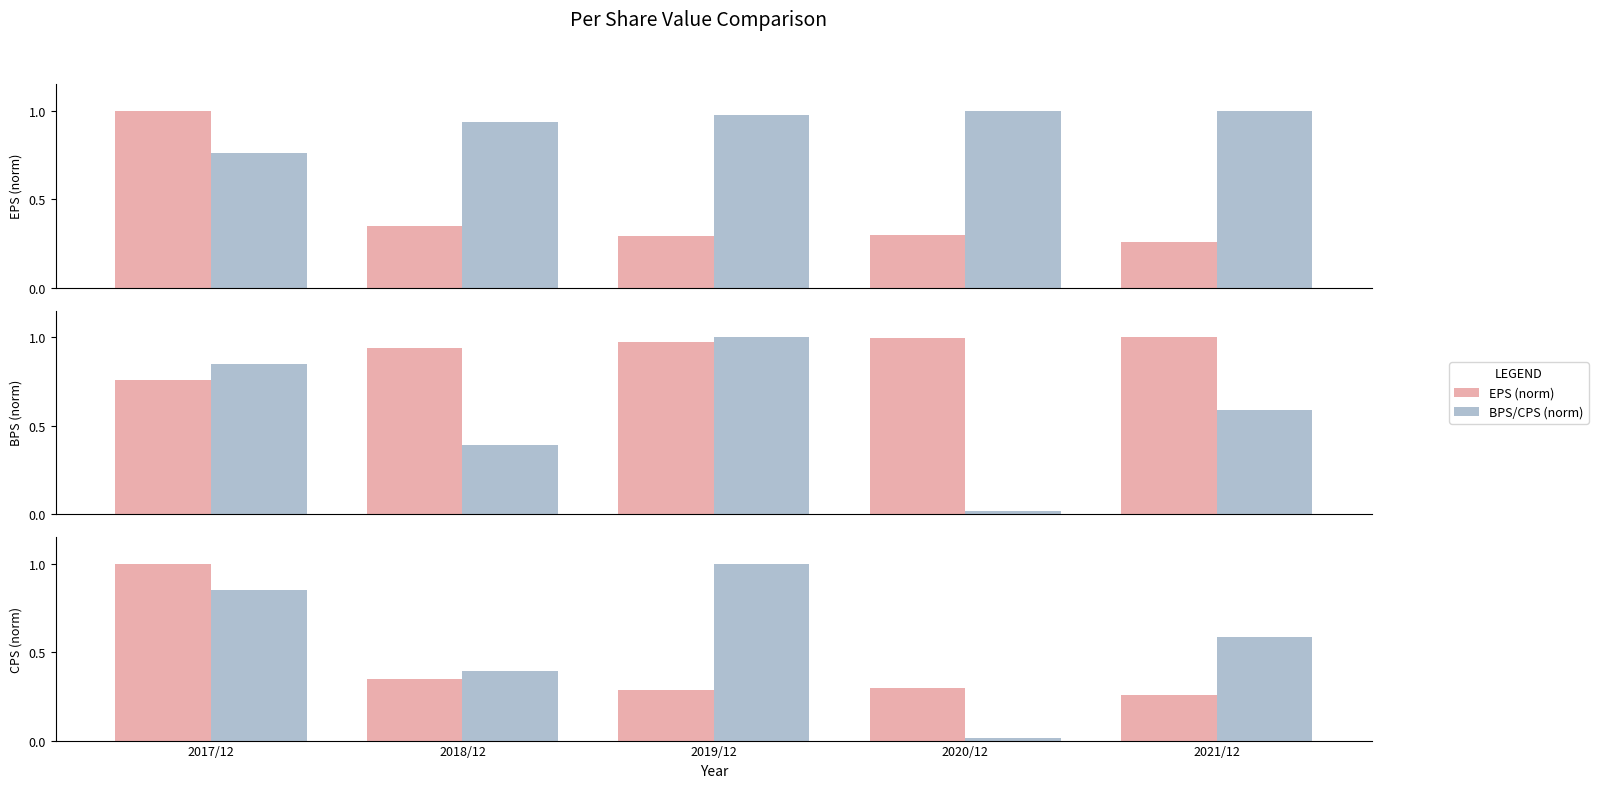

What is the average value of the BPS series?

0.9